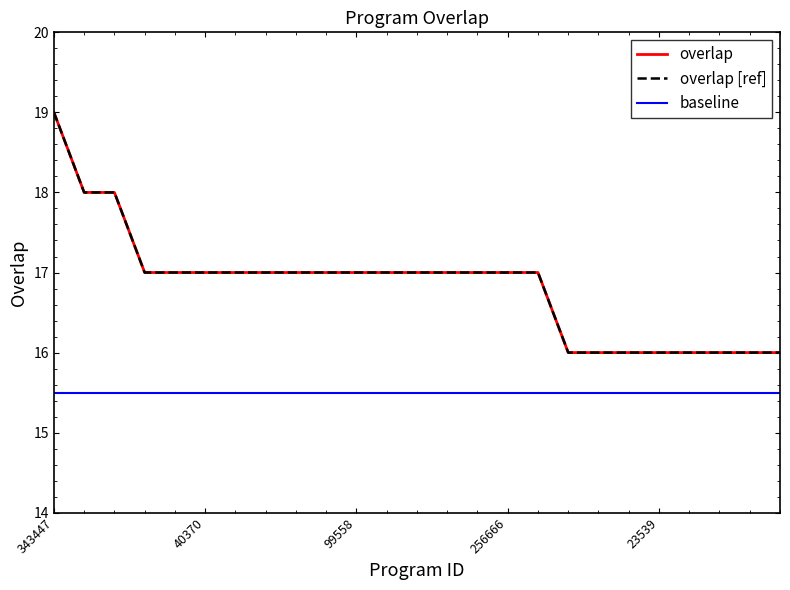

Does the chart have visible grid lines?

No